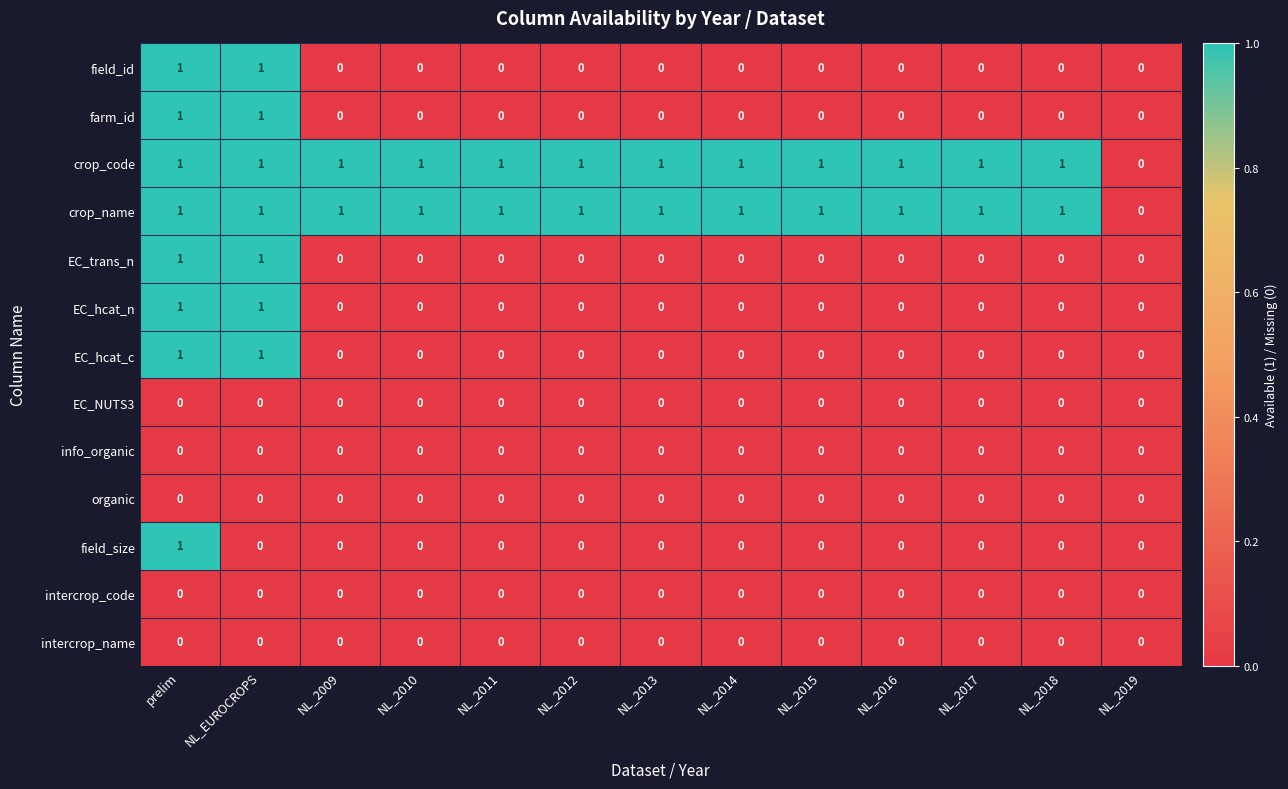

At which category is the sum across all series the highest?

prelim